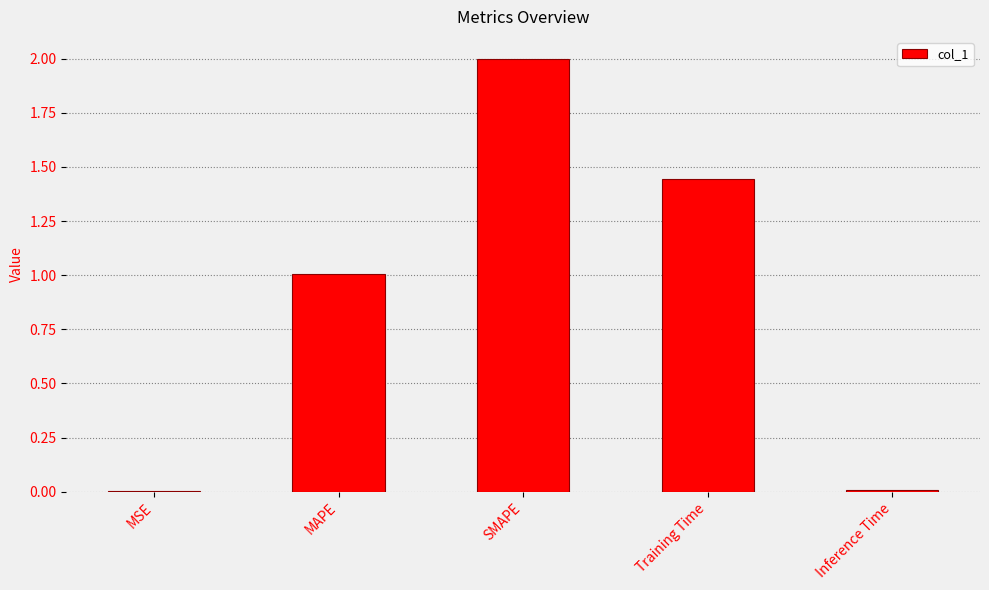

Count the number of categories in the chart.

5